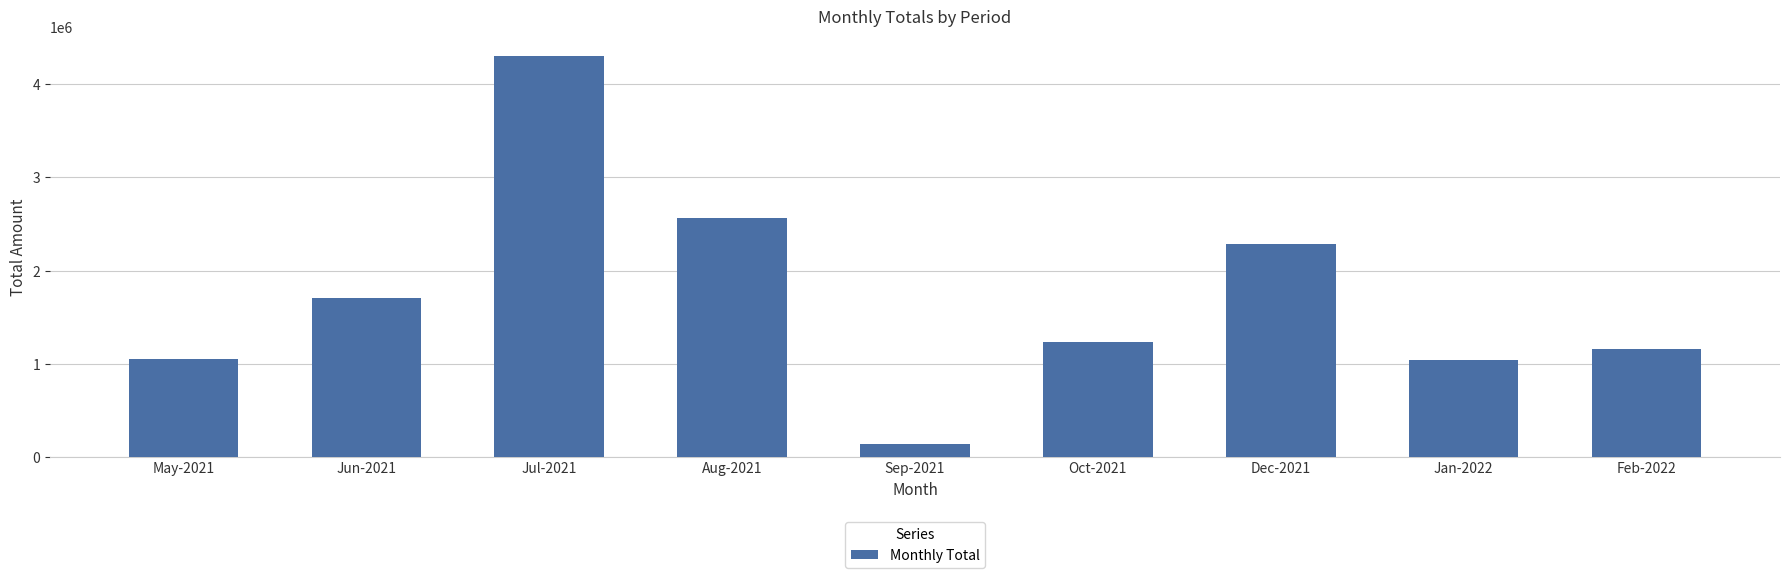

What value does the data have at Feb-2022, to the nearest 10?

1157740